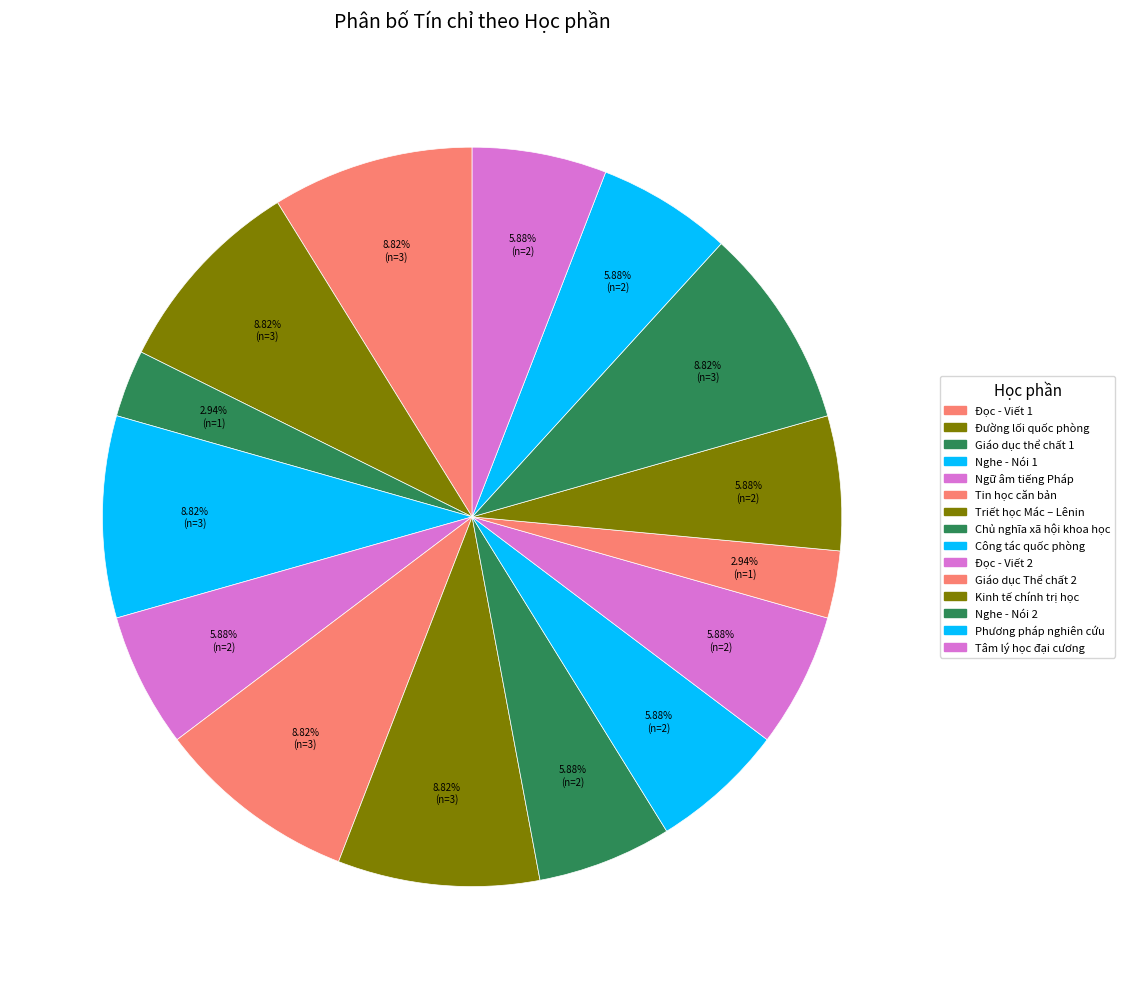

To the nearest percent, what is the combined percentage of Phương pháp nghiên cứu and Nghe - Nói 2?

15%